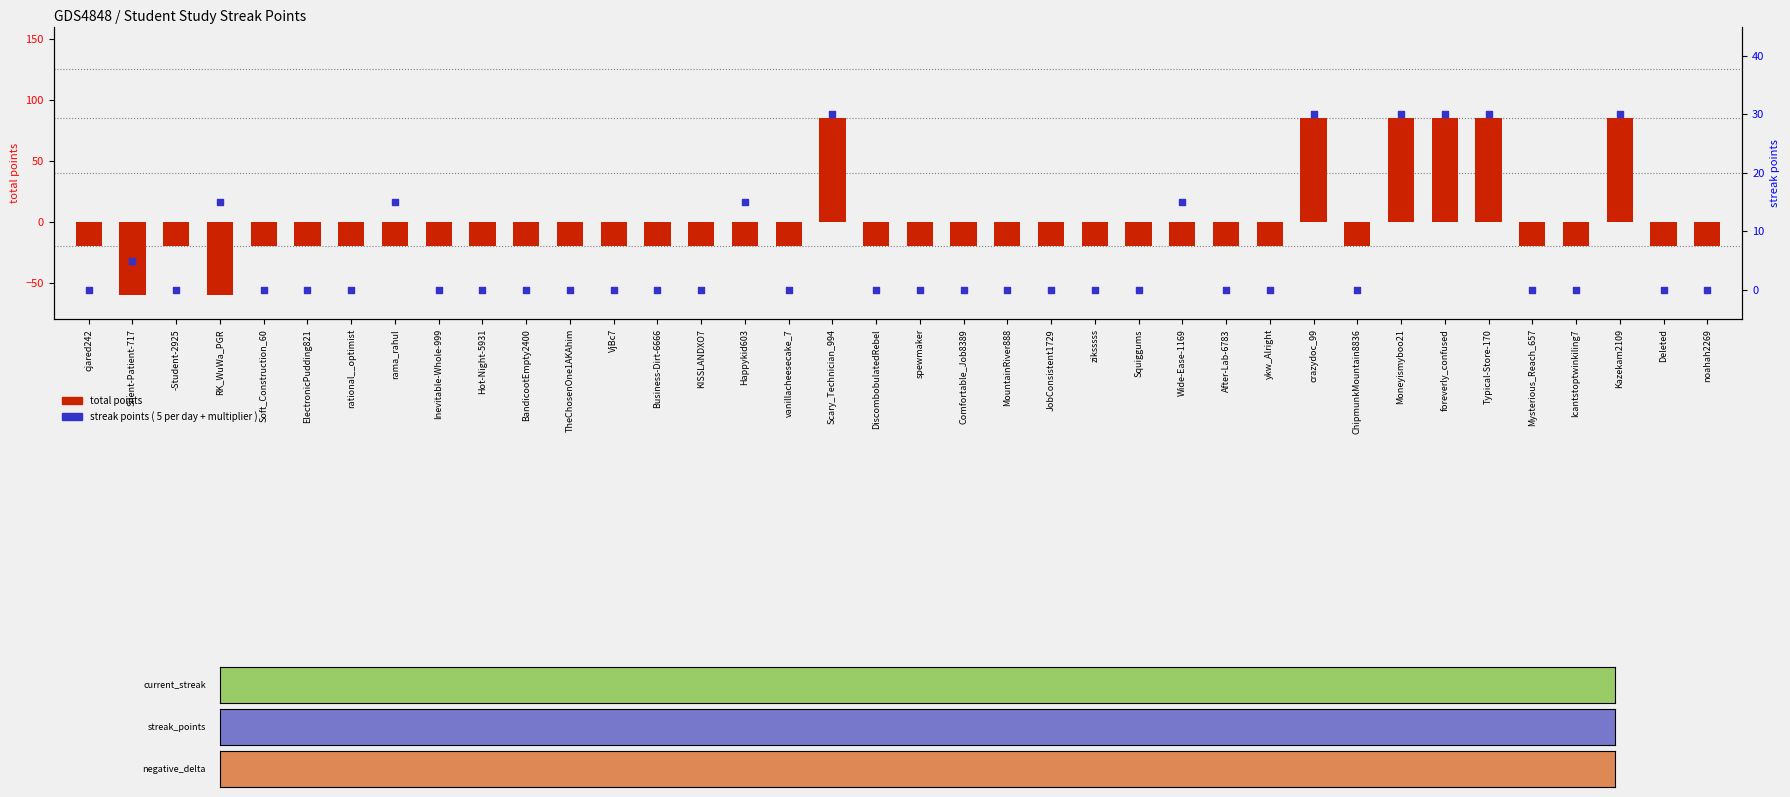

At how many categories does at least one series exceed 21?

6